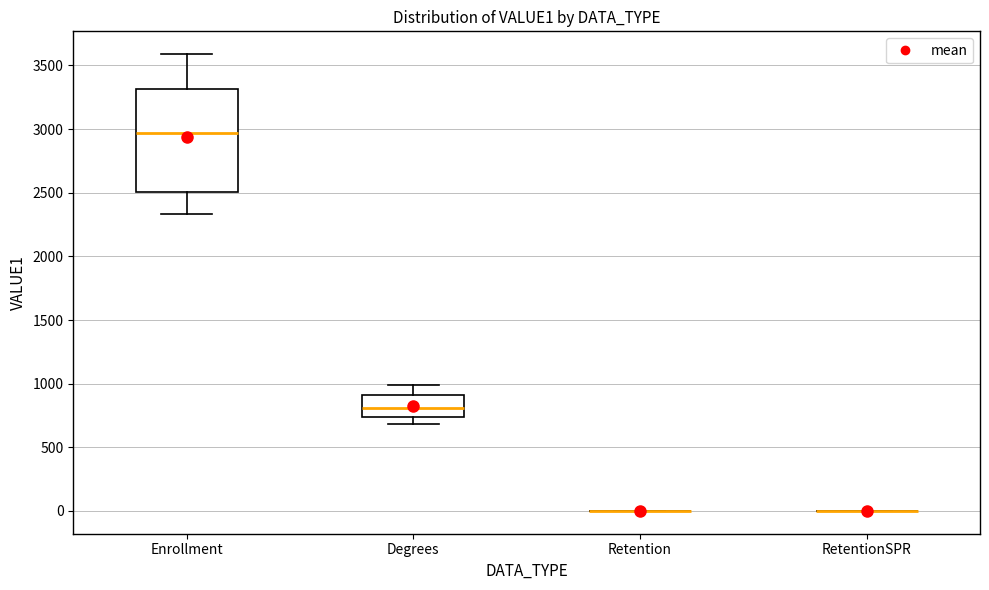

Reading left to right, read every box against the y-axis: the position of its median line, the range the box covers, and the ends of its whiskers. The values are not printed on the chart, so give them approximately, as read against the axis.

Enrollment: median 2950, box 2500 to 3300, whiskers 2350 to 3600
Degrees: median 800, box 750 to 900, whiskers 700 to 1000
Retention: box collapsed to a line at 0, whiskers 0 to 0
RetentionSPR: box collapsed to a line at 0, whiskers 0 to 0